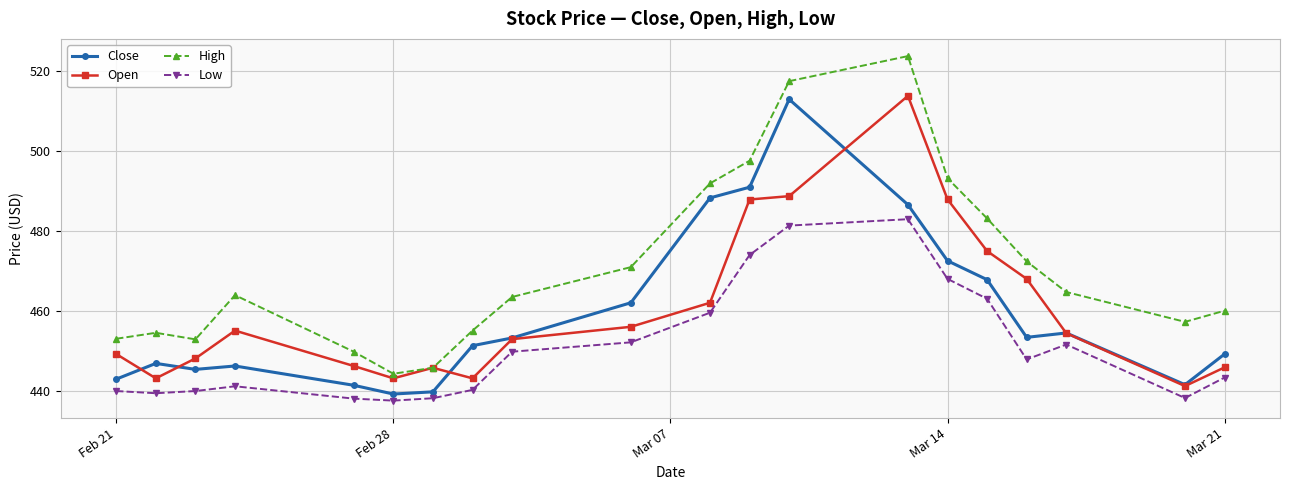

What is the minimum value shown in the chart?

437.6